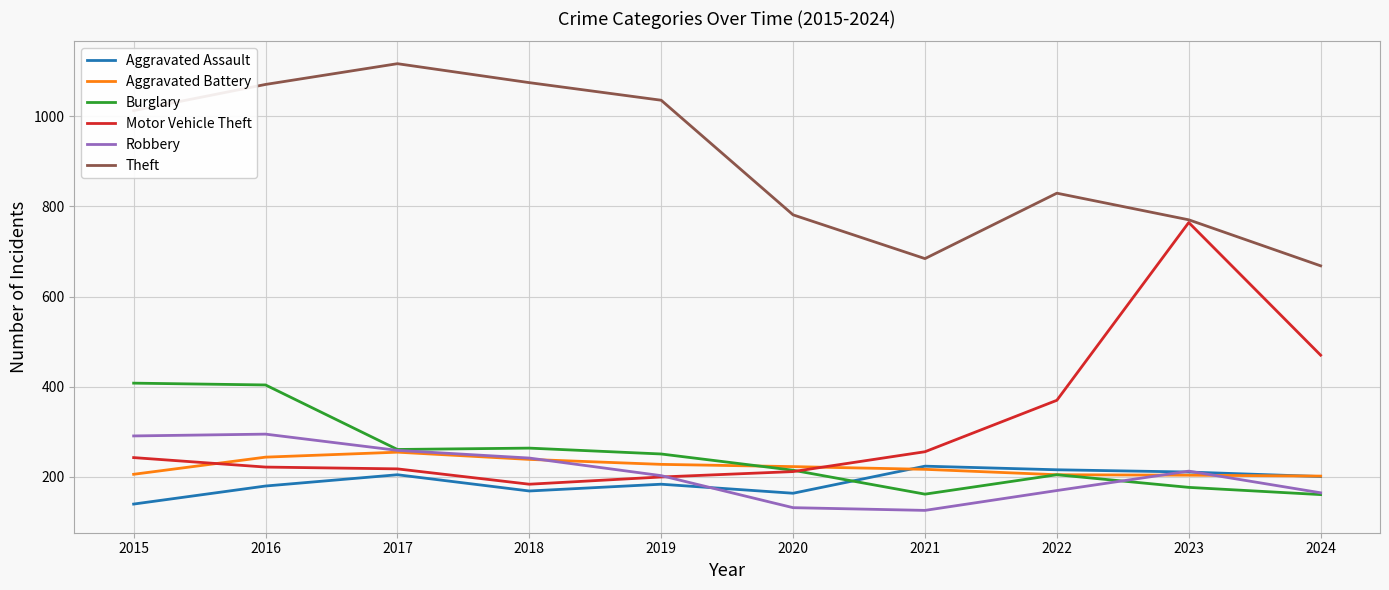

What is the sum of all Burglary values?

2508